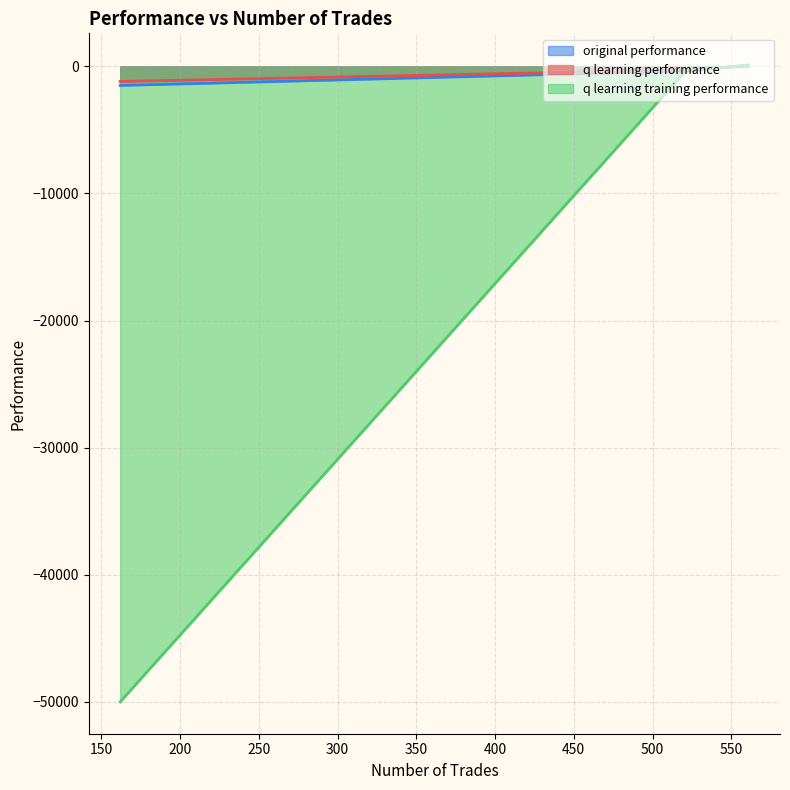

How many values in the q learning training performance series exceed -224?

1